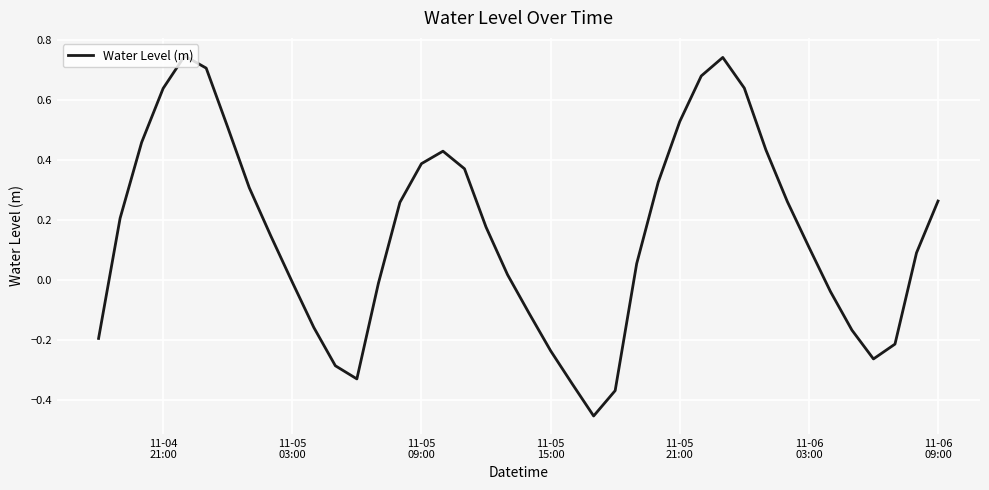

What is the difference between the maximum and minimum values?

1.2